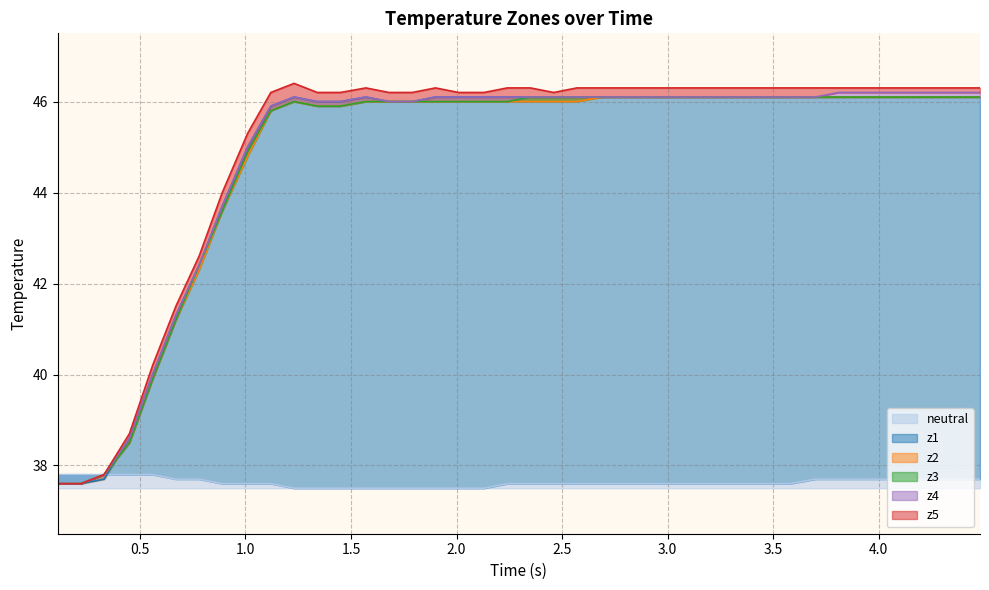

How many lines are shown in the chart?

6